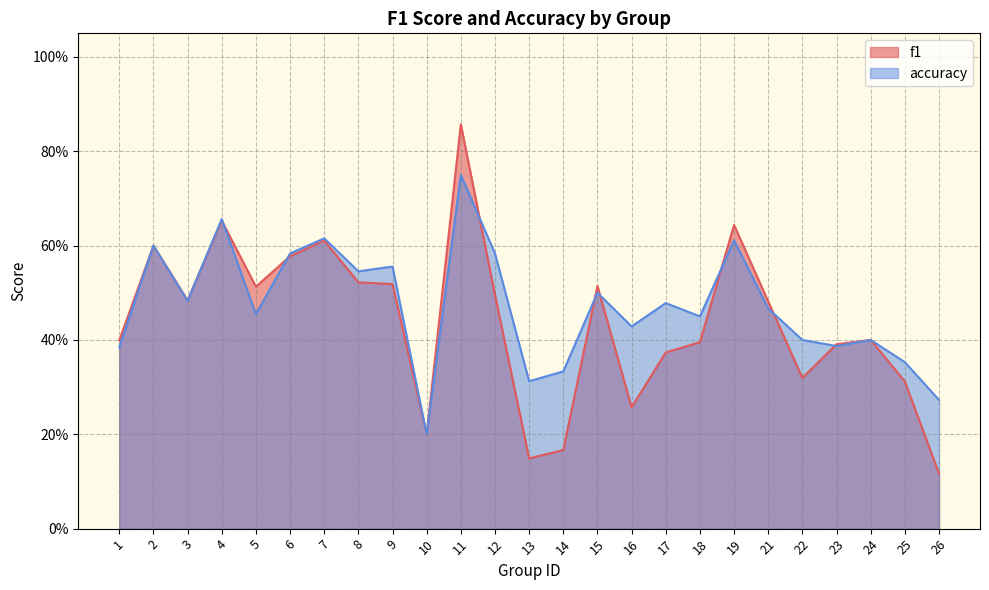

At which category is the sum across all series the highest?

11